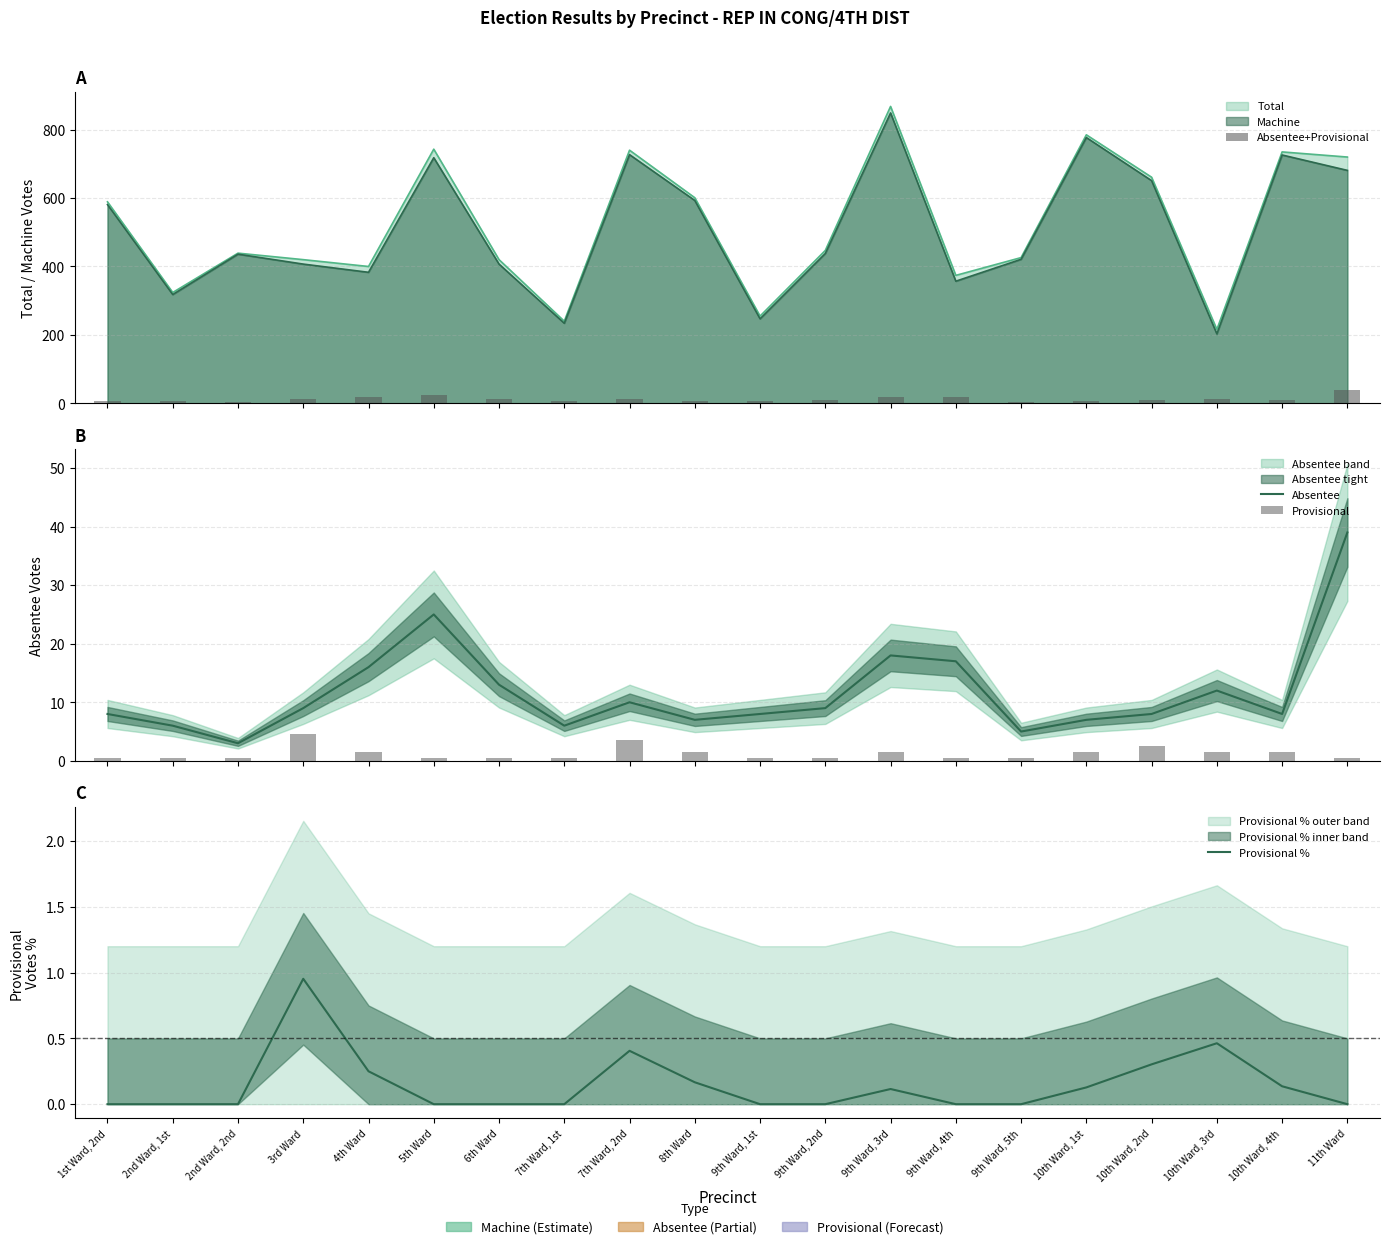

What is the value of the Absentee+Provisional bar at the 11th from the left?

8.0